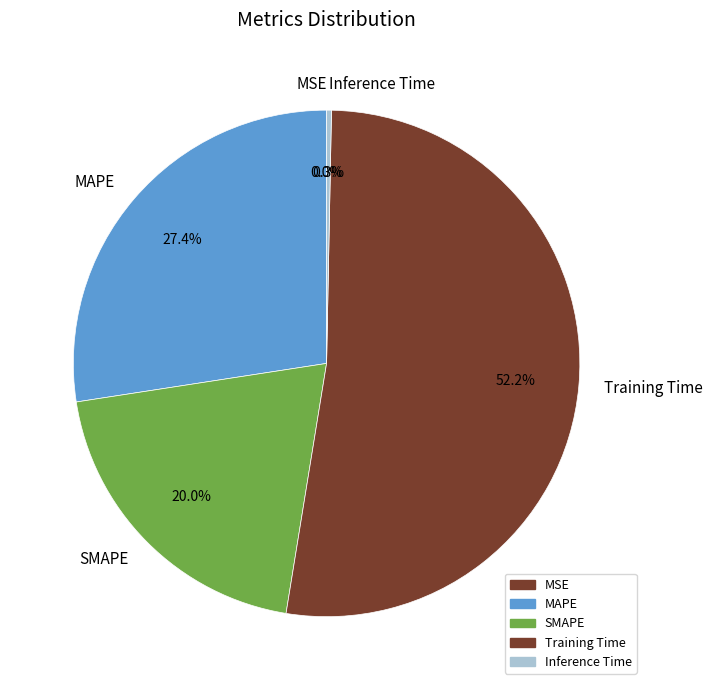

To the nearest percent, what portion does Training Time represent?

52%